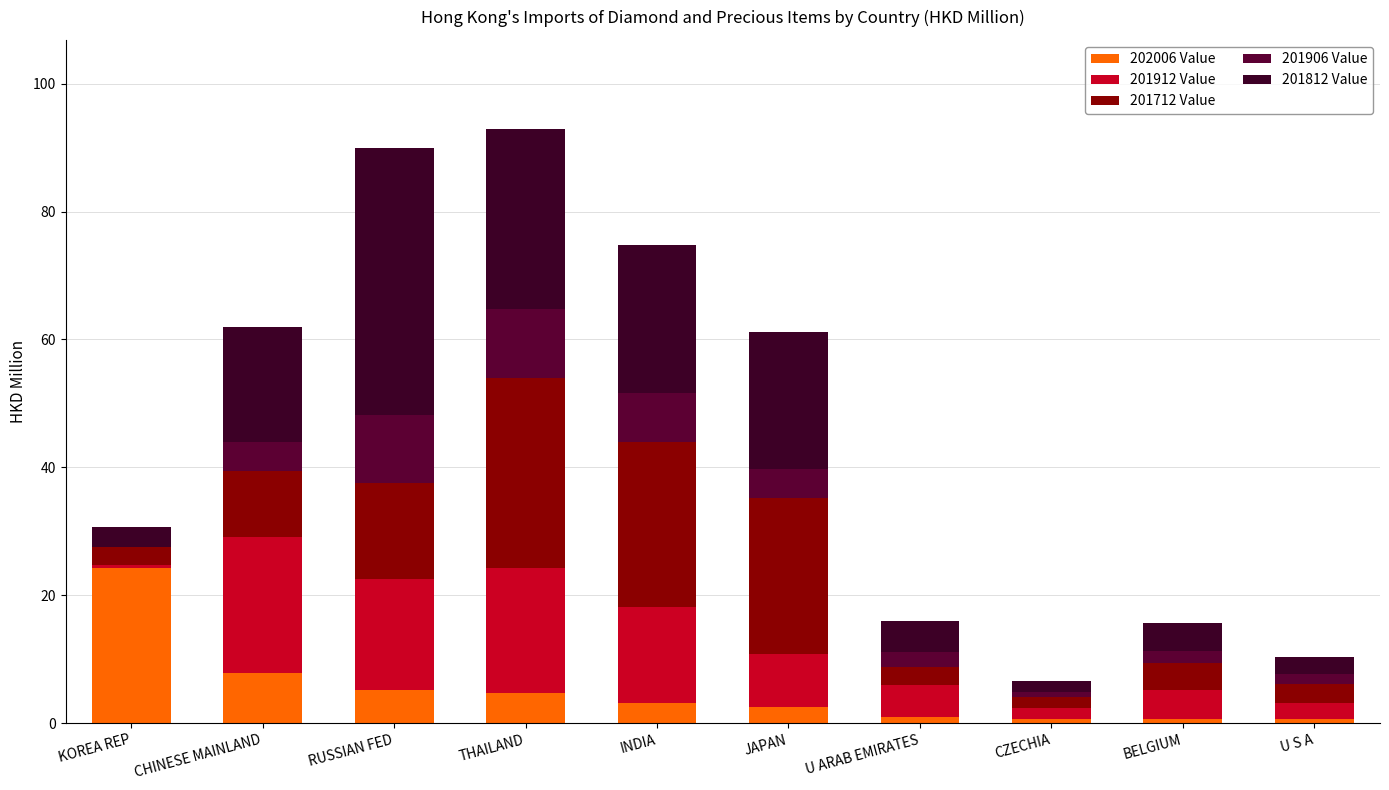

Rank the categories by 201906 Value value from lowest to highest.

KOREA REP, CZECHIA, U S A, BELGIUM, U ARAB EMIRATES, CHINESE MAINLAND, JAPAN, INDIA, RUSSIAN FED, THAILAND